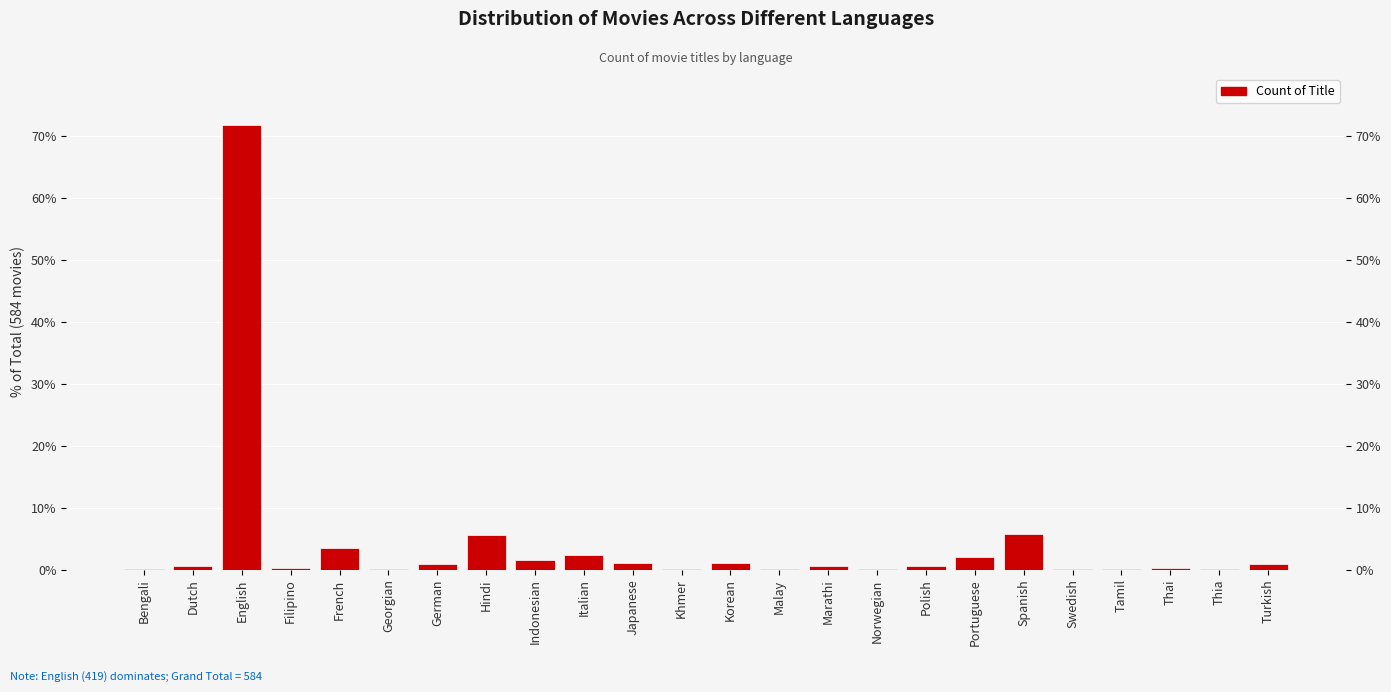

Reading right to left, extract all data points from this chart.

0.9	0.2	0.3	0.2	0.2	5.8	2.1	0.5	0.2	0.5	0.2	1.0	0.2	1.0	2.4	1.5	5.7	0.9	0.2	3.4	0.3	71.7	0.5	0.2